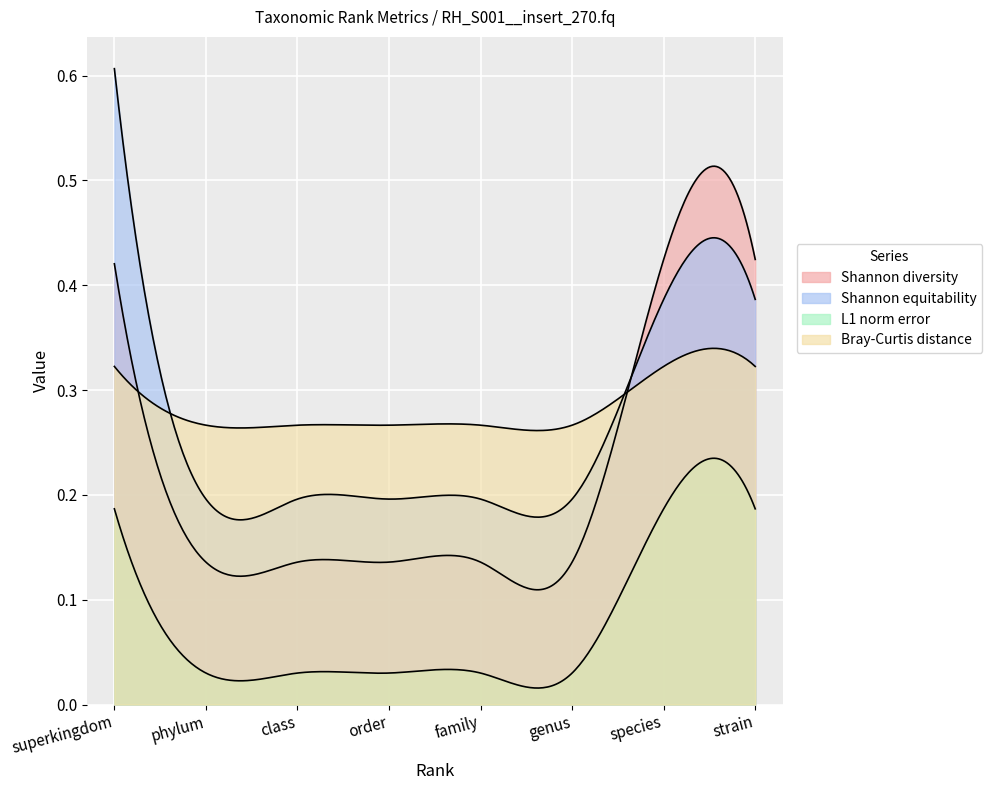

What are all the series names shown in the legend?

Shannon diversity, Shannon equitability, L1 norm error, Bray-Curtis distance